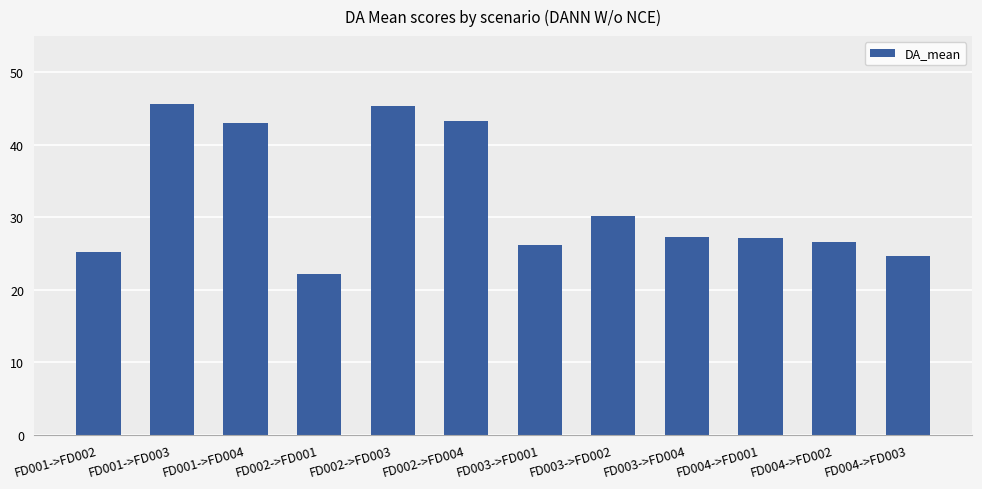

What is the sum of the values at FD001->FD004 and FD003->FD001?

69.2